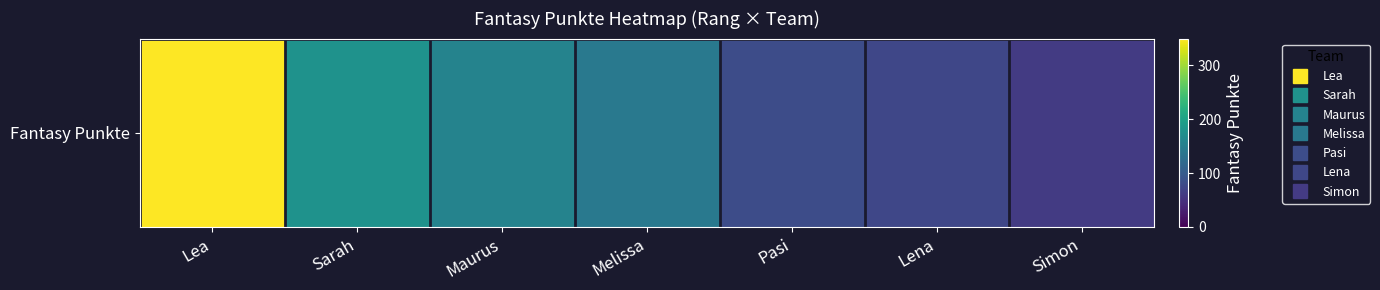

List the labels in order of value, smallest first.

Simon, Lena, Pasi, Melissa, Maurus, Sarah, Lea